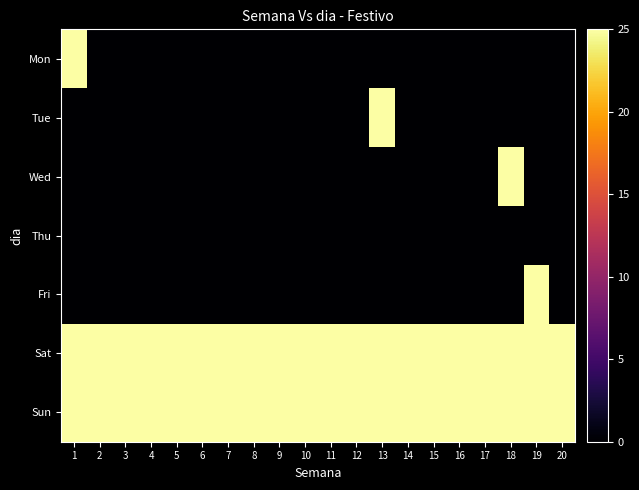

What is the total value across all series at 11?

50